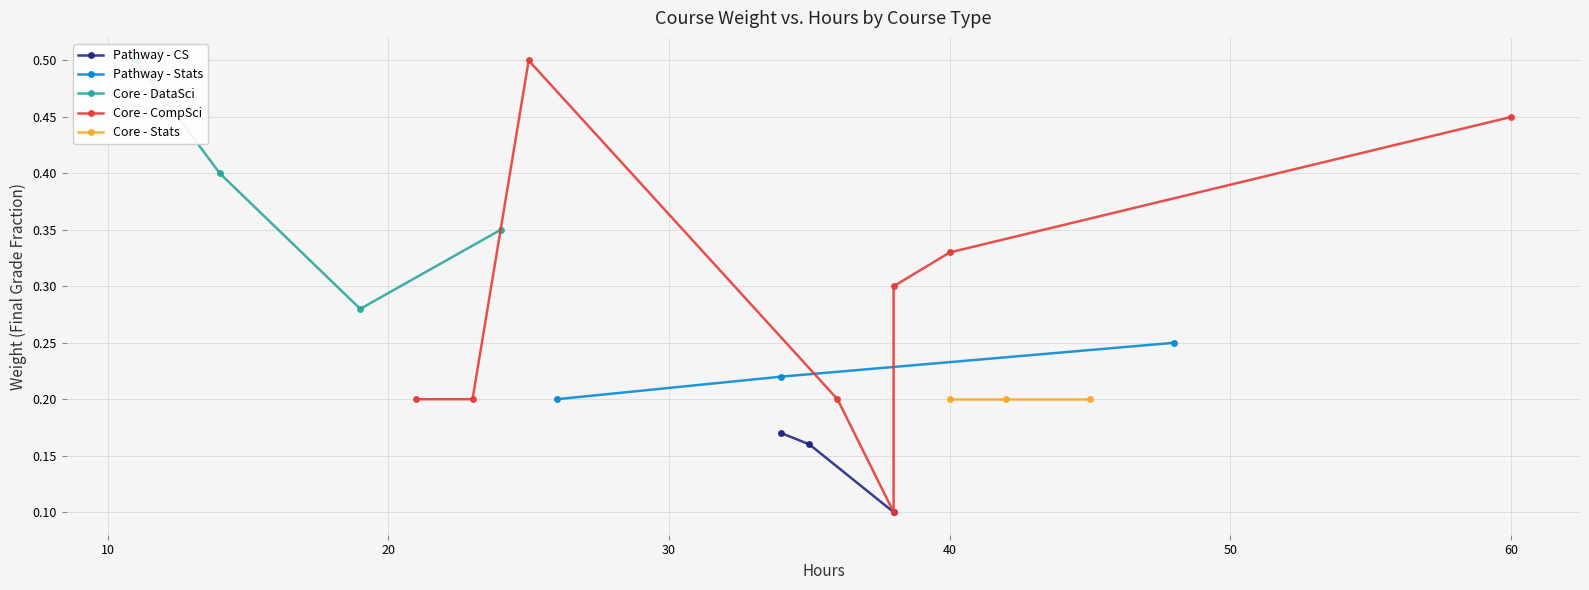

Count the values in the range 0 to 1.

21